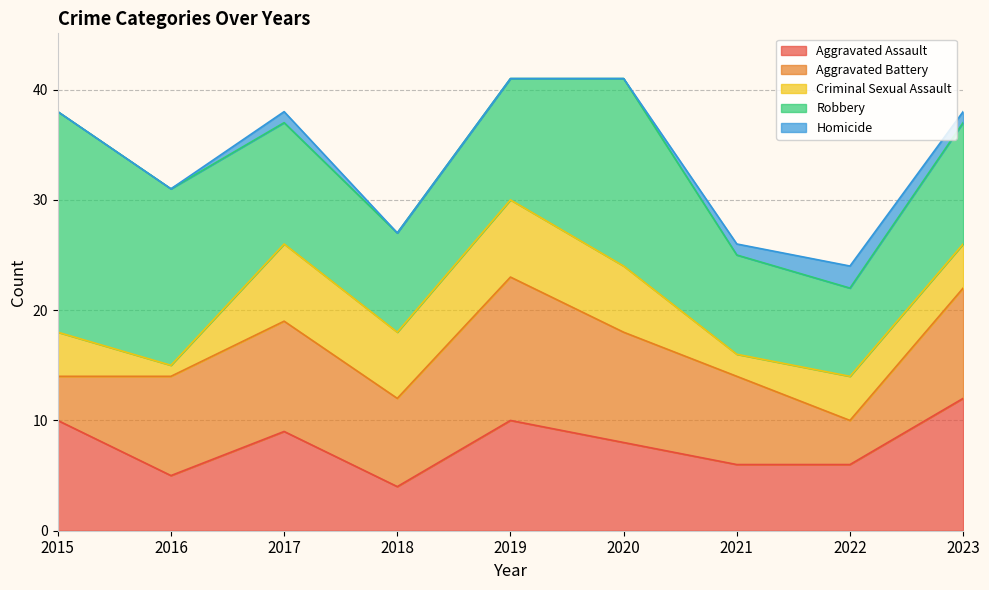

At which category is the sum across all series the highest?

2019